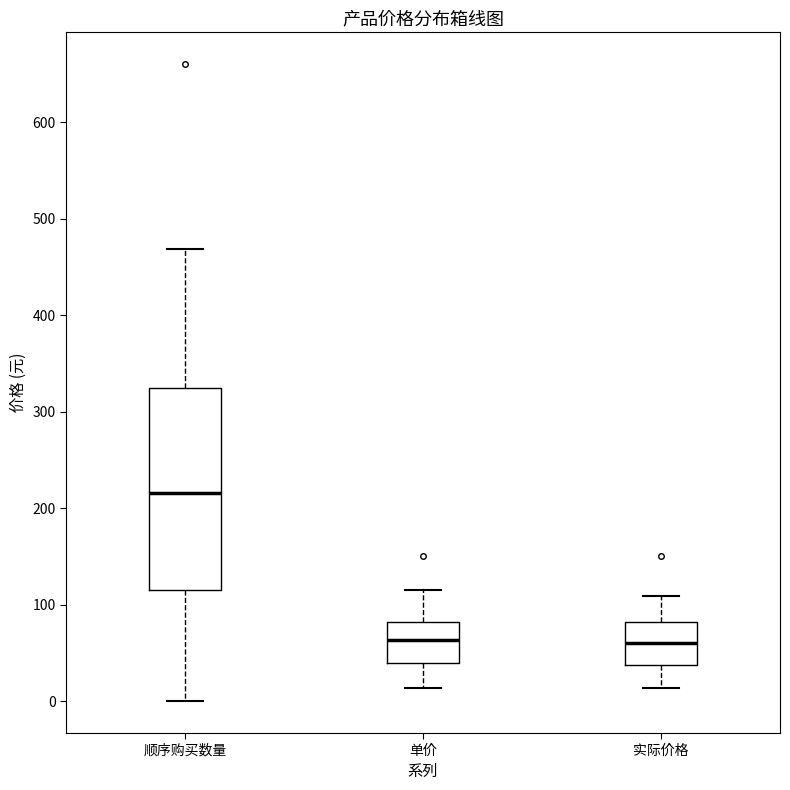

Reading left to right, read every box against the y-axis: the position of its median line, the range the box covers, and the ends of its whiskers. The values are not printed on the chart, so give them approximately, as read against the axis.

顺序购买数量: median 220, box 120 to 320, whiskers 0 to 470
单价: median 60, box 40 to 80, whiskers 10 to 120
实际价格: median 60, box 40 to 80, whiskers 10 to 110